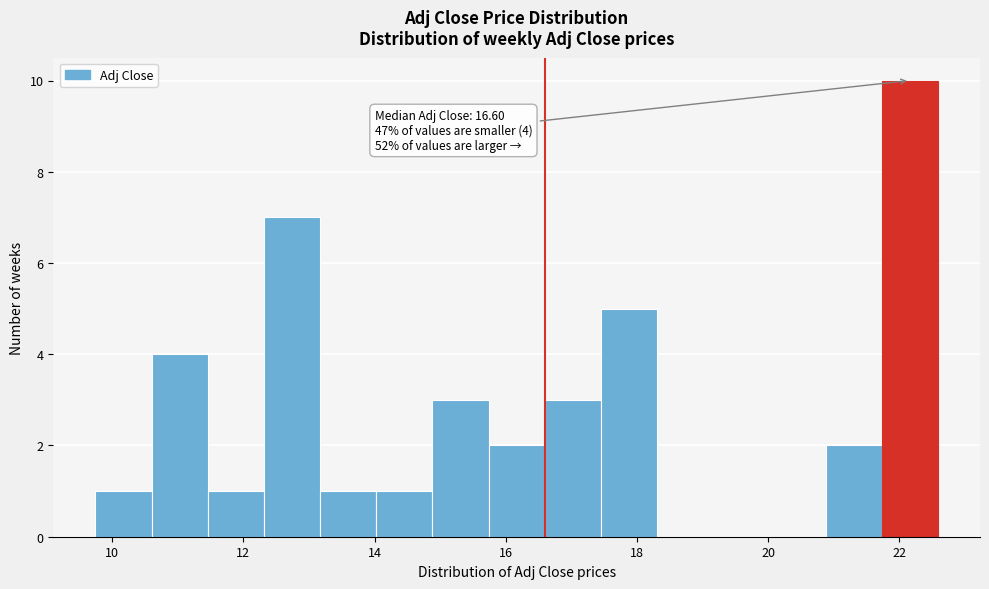

Over which range of the x-axis is the bar tallest?

21.8 to 22.6